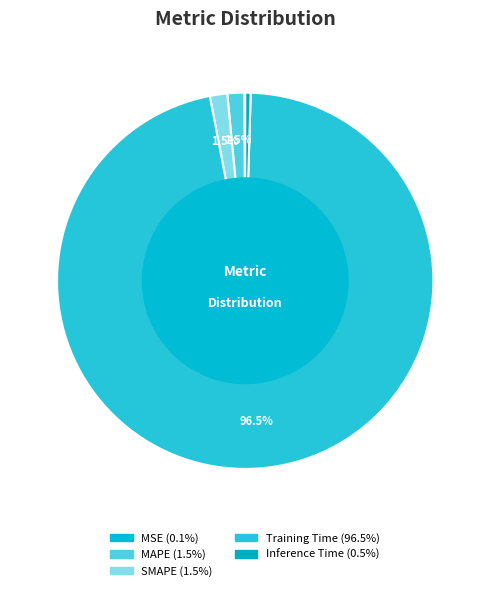

Is the sum of Inference Time and MSE greater than half?

No